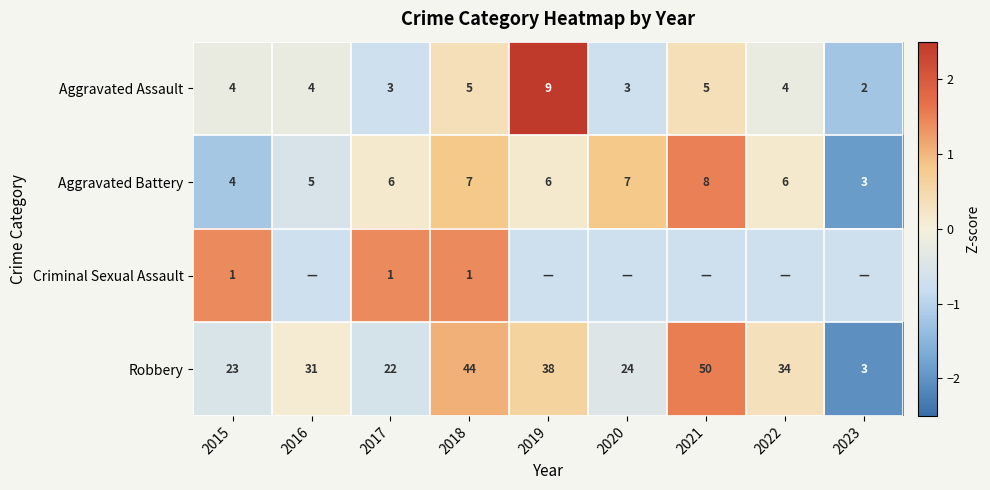

Rank the series at 2018 from lowest to highest value.

Criminal Sexual Assault, Aggravated Assault, Aggravated Battery, Robbery